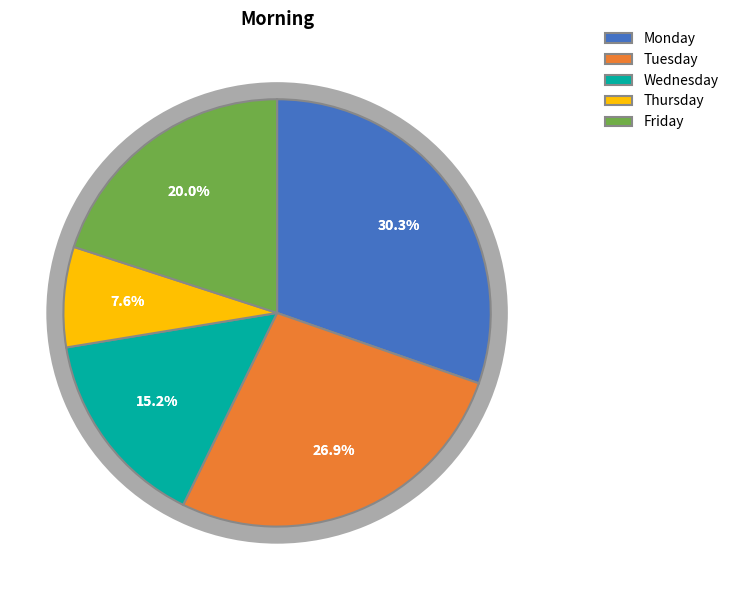

To the nearest percent, what percentage of the pie is Thursday?

8%